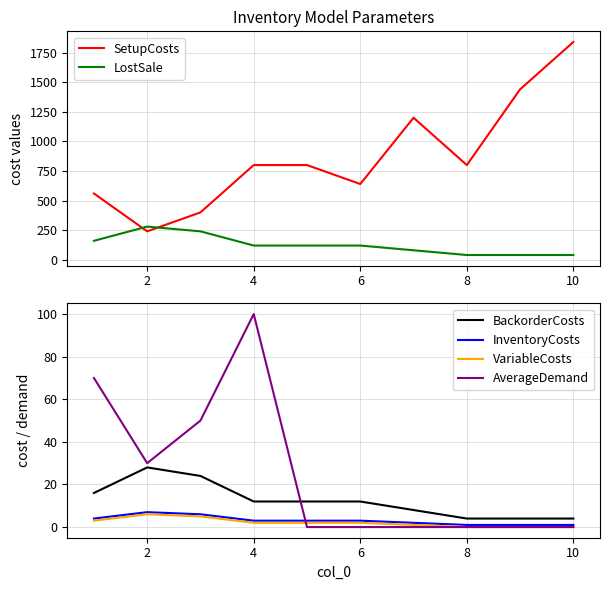

Count the VariableCosts values in the range 0 to 3.

8